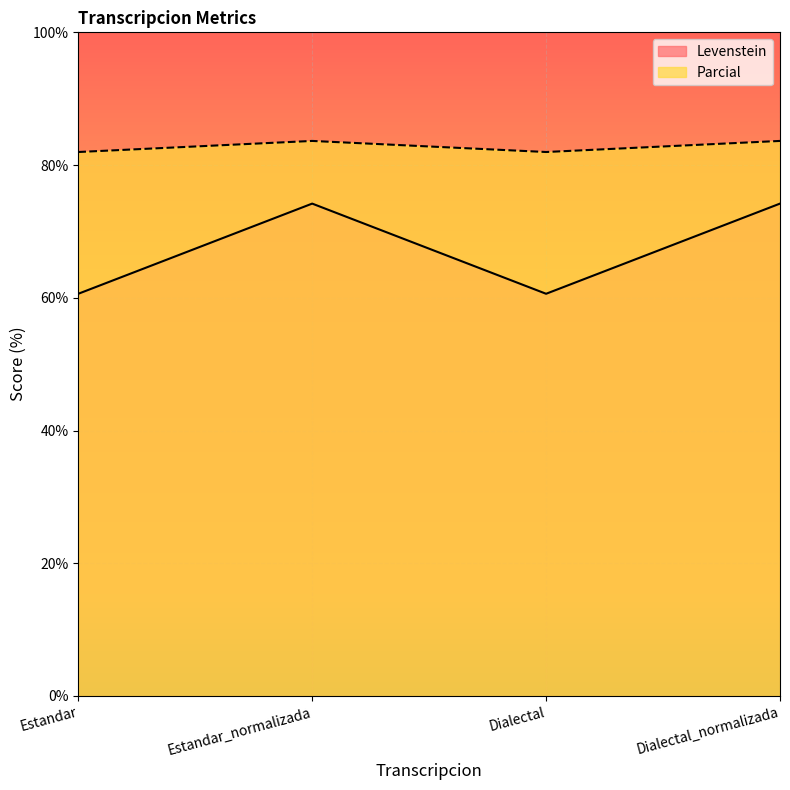

How many data points in Levenstein are less than 74?

2